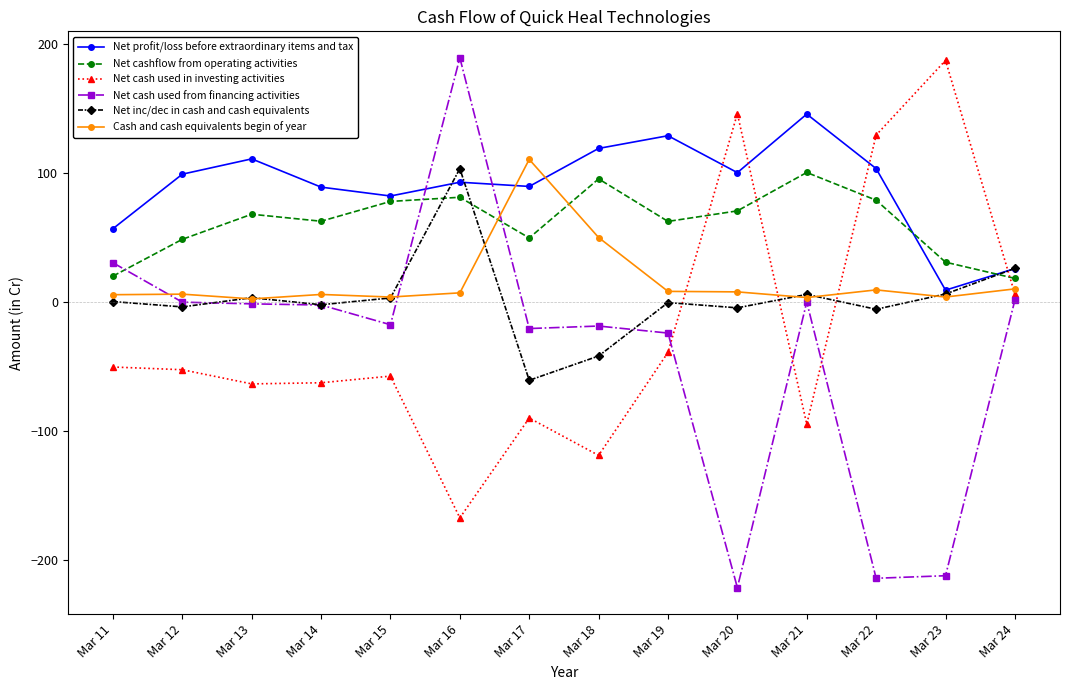

The Net cash used from financing activities series shows -214.1 at Mar 22. True or false?

True